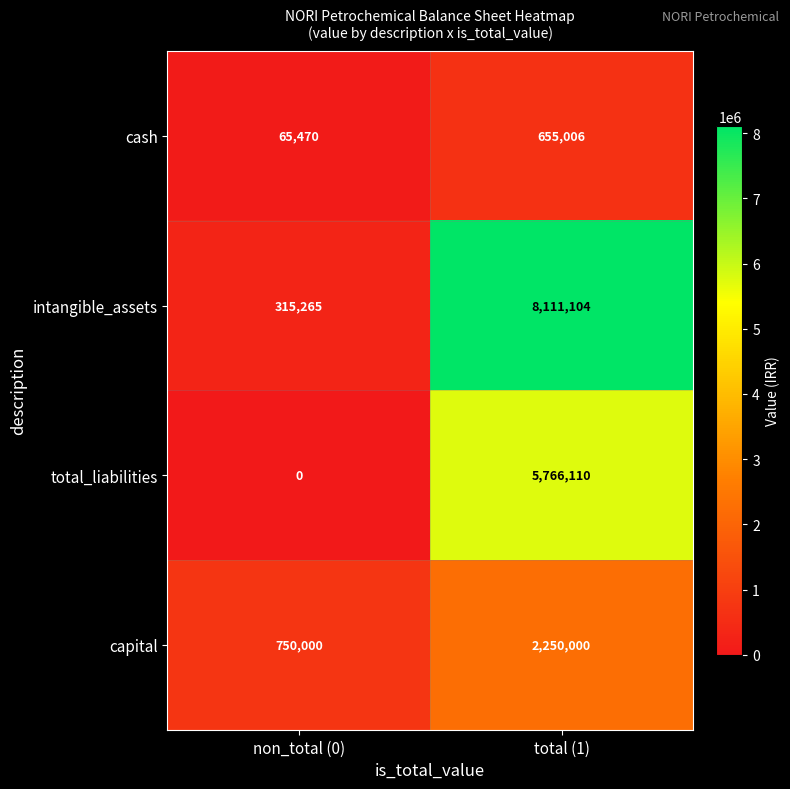

Reading left to right, transcribe all the data shown in this chart.

cash: non_total (0)=65470	total (1)=655006
intangible_assets: non_total (0)=315265	total (1)=8111104
total_liabilities: non_total (0)=0	total (1)=5766110
capital: non_total (0)=750000	total (1)=2250000